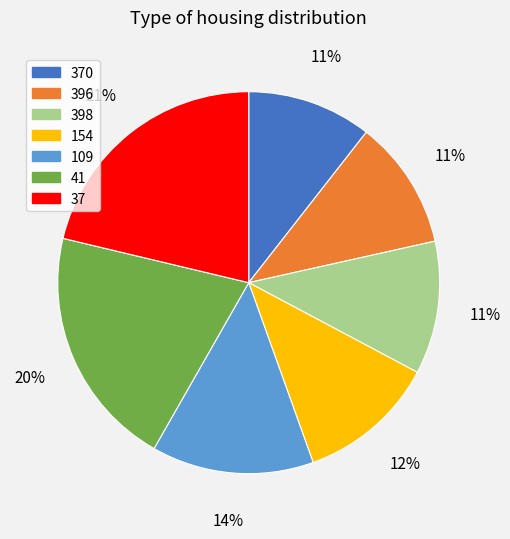

The 109 slice represents 1% of the pie. True or false?

False